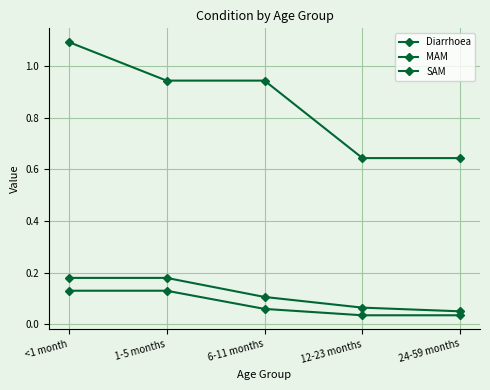

How many distinct data groups are displayed?

3